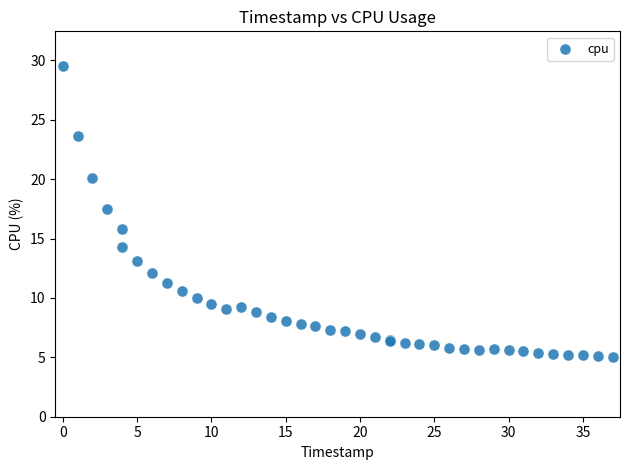

What Y value in the scatter plot is closest to 17?

17.5